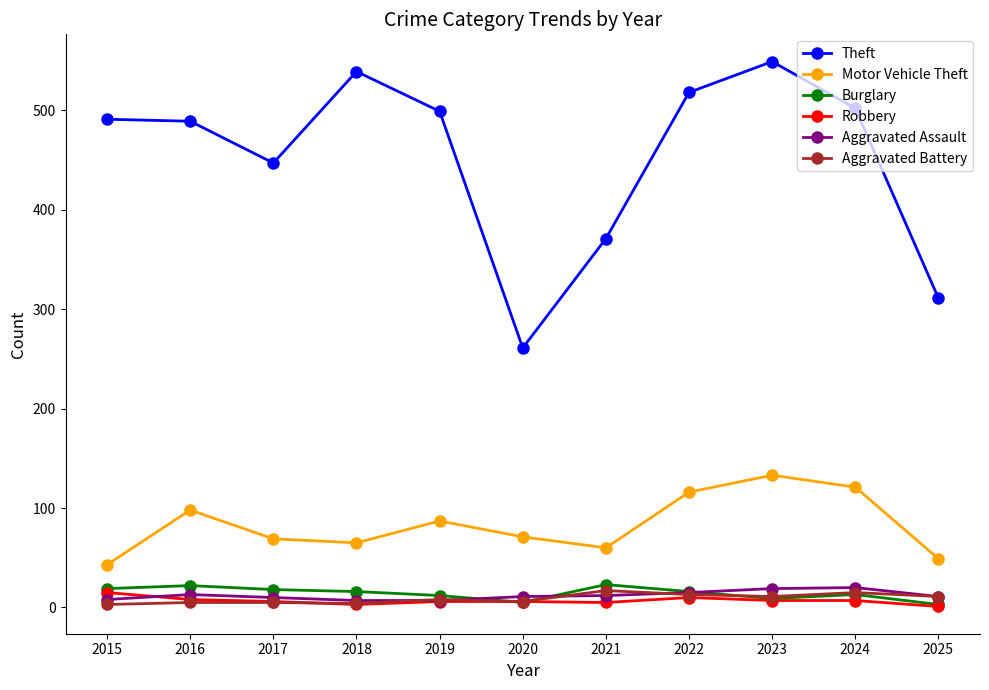

What are all the series names shown in the legend?

Theft, Motor Vehicle Theft, Burglary, Robbery, Aggravated Assault, Aggravated Battery